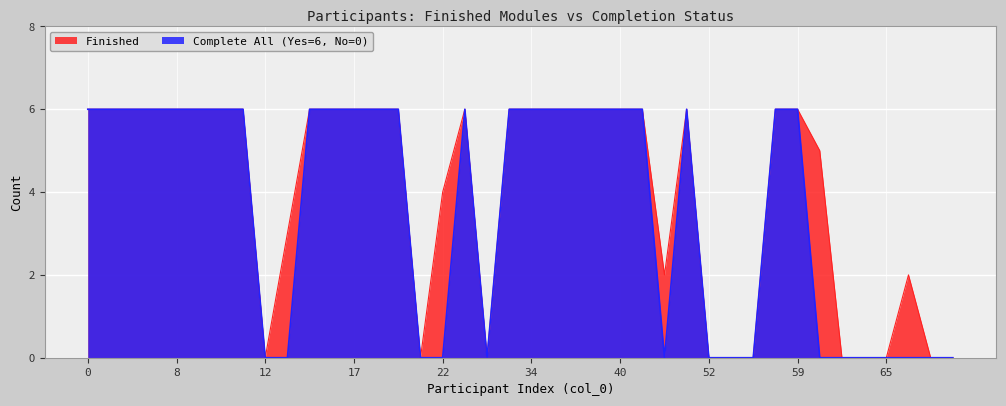

List the series in order of their overall mean, lowest first.

Complete All (Yes=6, No=0), Finished